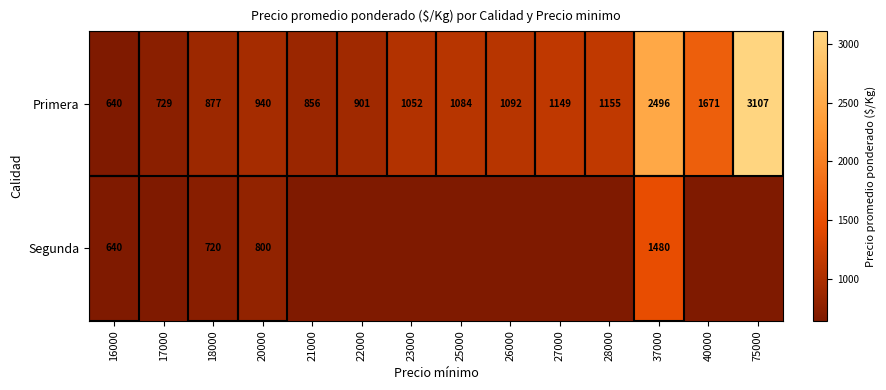

What is the difference between the second highest and second lowest values in the Primera series?

1767